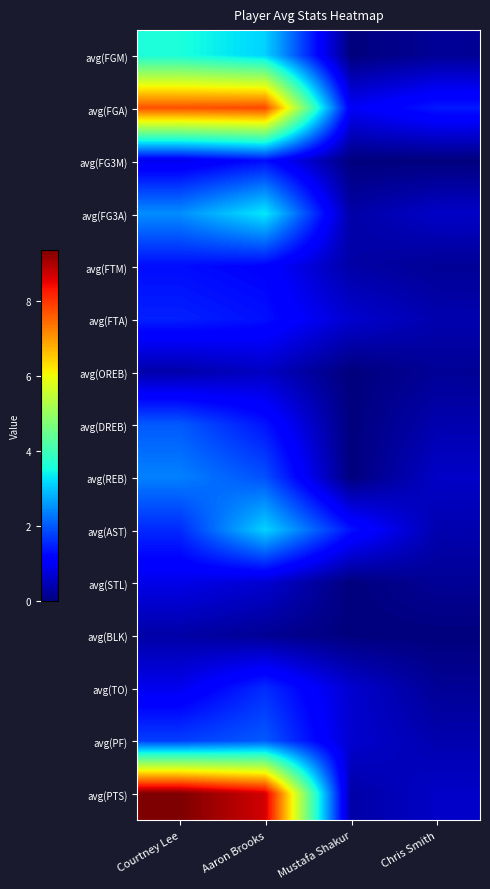

Is it true that avg(FTA) equals 0.1 at Chris Smith?

False